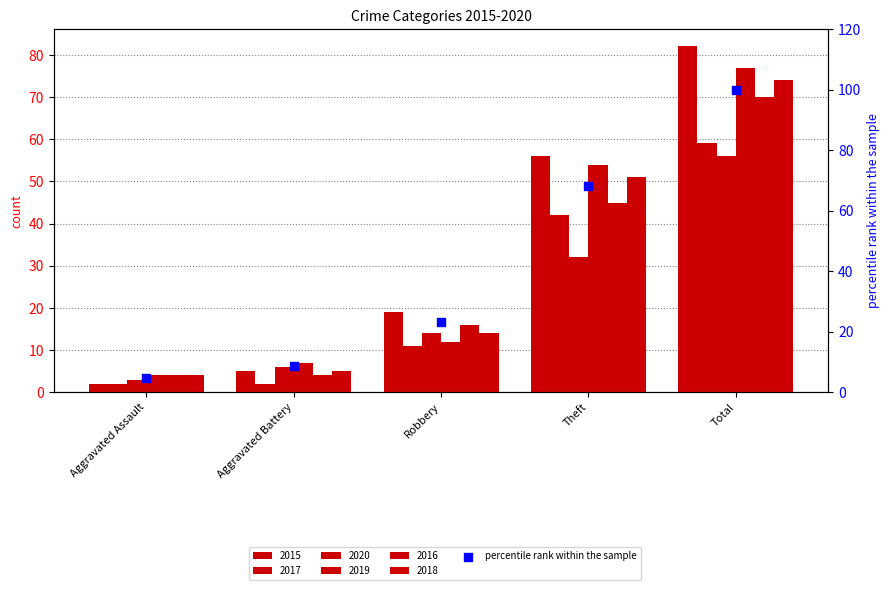

What is the change in value from Aggravated Assault to Robbery?

+18.3